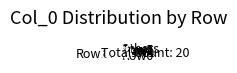

How many slices are in this pie chart?

8